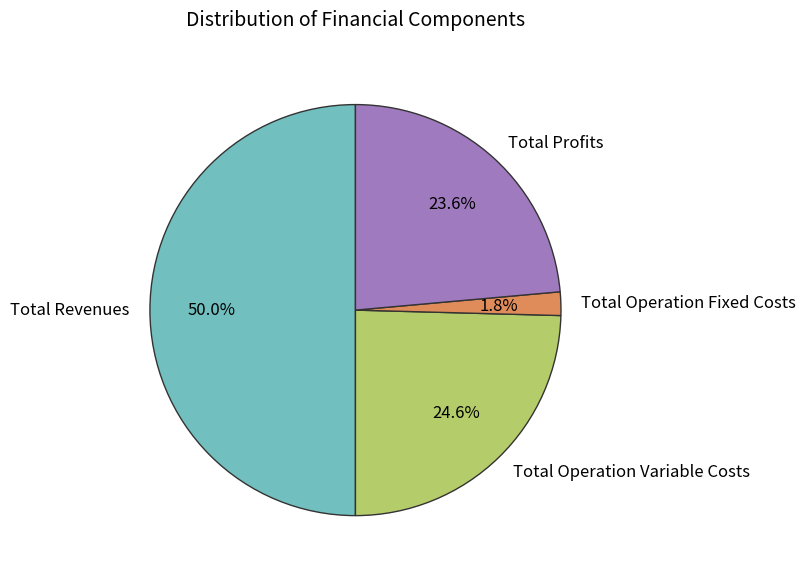

Which category has the smallest portion of the pie?

Total Operation Fixed Costs